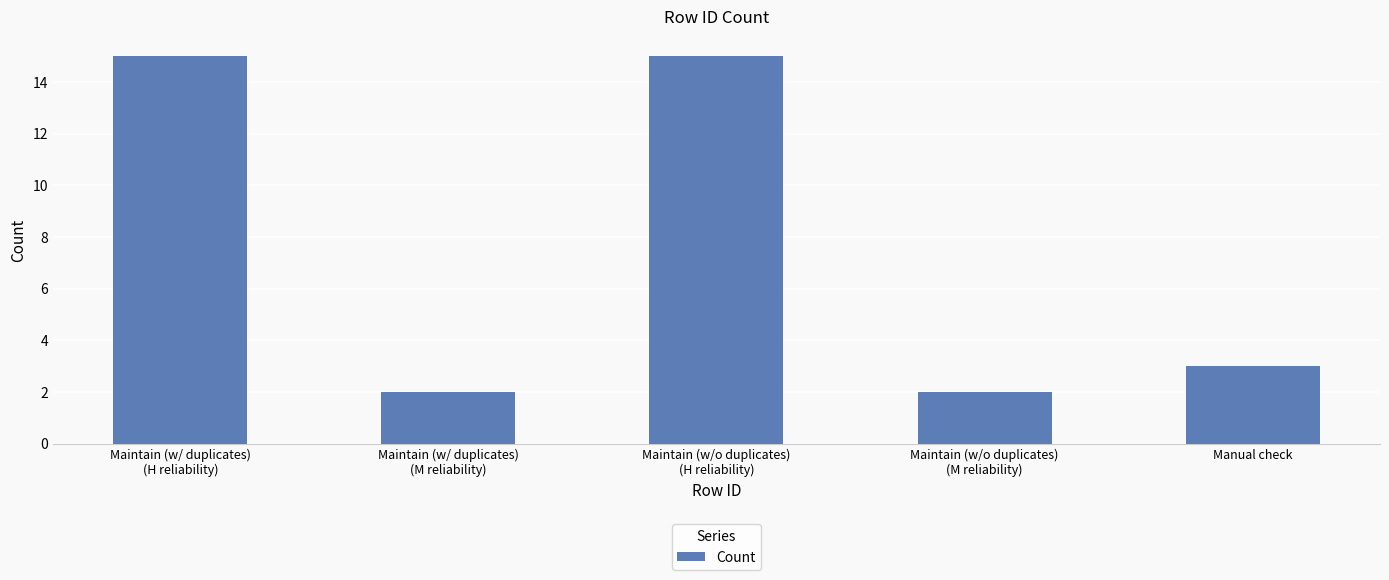

Which has a higher value, Maintain (w/o duplicates)
(M reliability) or Maintain (w/ duplicates)
(H reliability)?

Maintain (w/ duplicates)
(H reliability)